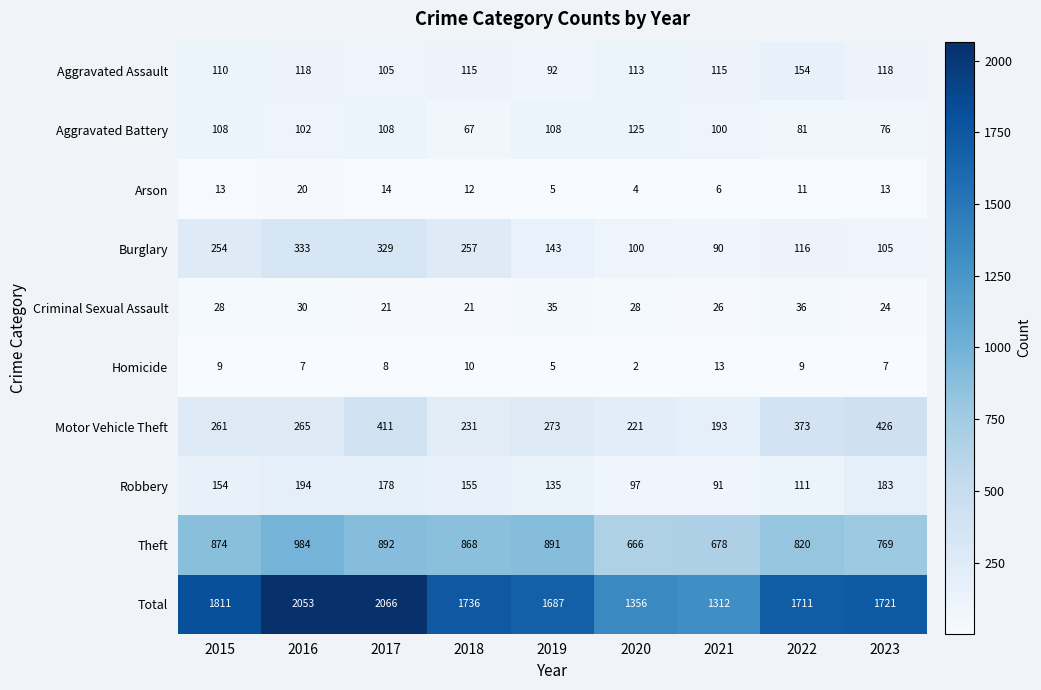

Which category has the highest value in the Homicide series?

2021